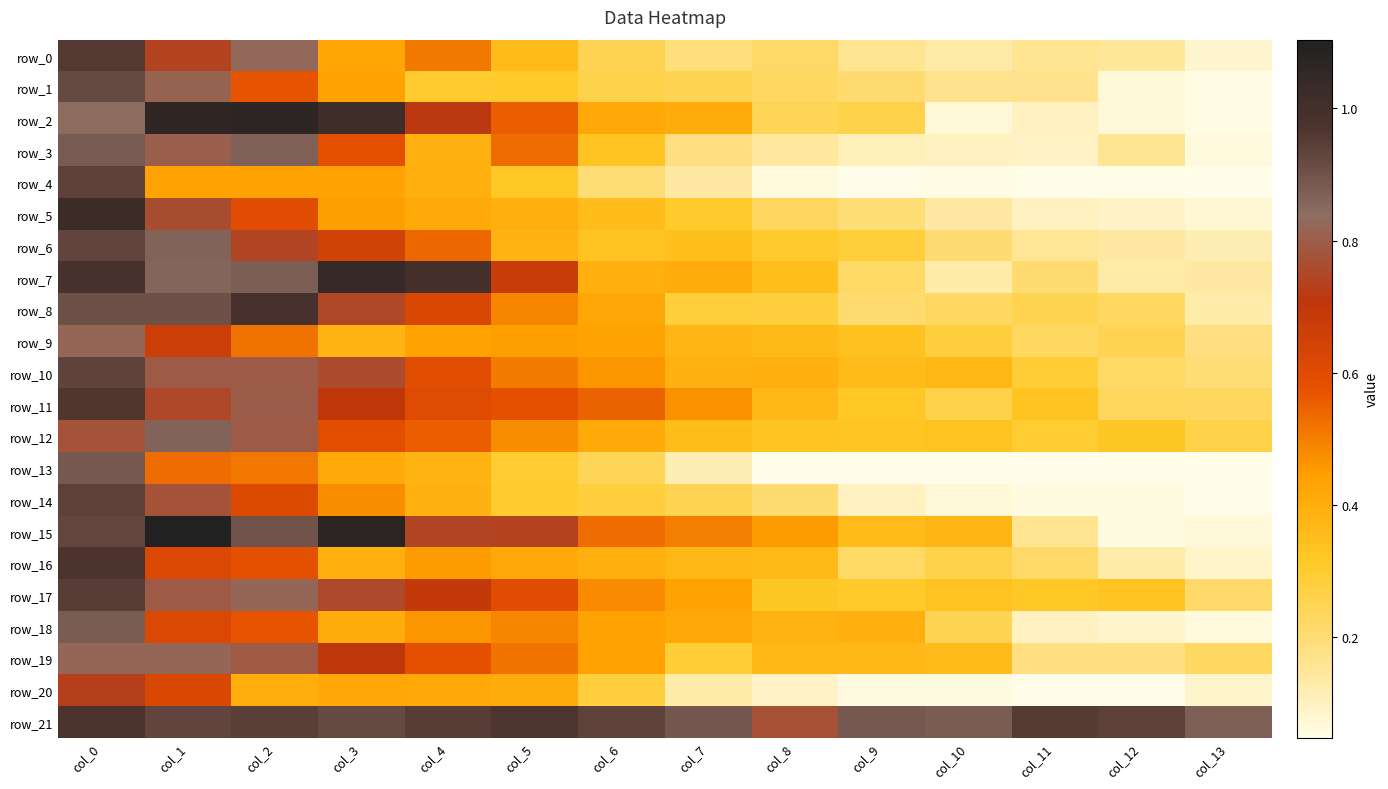

Reading left to right, what are all the values shown in this chart?

row_0: col_0=1.0	col_1=0.7	col_2=0.8	col_3=0.4	col_4=0.5	col_5=0.4	col_6=0.2	col_7=0.2	col_8=0.2	col_9=0.2	col_10=0.1	col_11=0.2	col_12=0.1	col_13=0.1
row_1: col_0=0.9	col_1=0.8	col_2=0.6	col_3=0.4	col_4=0.3	col_5=0.3	col_6=0.3	col_7=0.2	col_8=0.2	col_9=0.2	col_10=0.2	col_11=0.2	col_12=0.1	col_13=0.1
row_2: col_0=0.8	col_1=1.1	col_2=1.1	col_3=1.0	col_4=0.7	col_5=0.6	col_6=0.4	col_7=0.4	col_8=0.2	col_9=0.3	col_10=0.1	col_11=0.1	col_12=0.1	col_13=0.1
row_3: col_0=0.9	col_1=0.8	col_2=0.9	col_3=0.6	col_4=0.4	col_5=0.5	col_6=0.3	col_7=0.2	col_8=0.1	col_9=0.1	col_10=0.1	col_11=0.1	col_12=0.2	col_13=0.1
row_4: col_0=0.9	col_1=0.4	col_2=0.4	col_3=0.4	col_4=0.4	col_5=0.3	col_6=0.2	col_7=0.1	col_8=0.1	col_9=0.1	col_10=0.1	col_11=0.0	col_12=0.1	col_13=0.0
row_5: col_0=1.0	col_1=0.8	col_2=0.6	col_3=0.4	col_4=0.4	col_5=0.4	col_6=0.4	col_7=0.3	col_8=0.2	col_9=0.2	col_10=0.1	col_11=0.1	col_12=0.1	col_13=0.1
row_6: col_0=0.9	col_1=0.9	col_2=0.7	col_3=0.6	col_4=0.5	col_5=0.4	col_6=0.3	col_7=0.3	col_8=0.3	col_9=0.3	col_10=0.2	col_11=0.2	col_12=0.1	col_13=0.1
row_7: col_0=1.0	col_1=0.9	col_2=0.9	col_3=1.0	col_4=1.0	col_5=0.7	col_6=0.4	col_7=0.4	col_8=0.3	col_9=0.2	col_10=0.1	col_11=0.2	col_12=0.1	col_13=0.1
row_8: col_0=0.9	col_1=0.9	col_2=1.0	col_3=0.7	col_4=0.6	col_5=0.5	col_6=0.4	col_7=0.3	col_8=0.3	col_9=0.2	col_10=0.2	col_11=0.3	col_12=0.2	col_13=0.1
row_9: col_0=0.8	col_1=0.7	col_2=0.5	col_3=0.4	col_4=0.4	col_5=0.4	col_6=0.4	col_7=0.4	col_8=0.4	col_9=0.3	col_10=0.3	col_11=0.2	col_12=0.2	col_13=0.2
row_10: col_0=0.9	col_1=0.8	col_2=0.8	col_3=0.8	col_4=0.6	col_5=0.5	col_6=0.5	col_7=0.4	col_8=0.4	col_9=0.4	col_10=0.4	col_11=0.3	col_12=0.2	col_13=0.2
row_11: col_0=1.0	col_1=0.8	col_2=0.8	col_3=0.7	col_4=0.6	col_5=0.6	col_6=0.5	col_7=0.5	col_8=0.4	col_9=0.3	col_10=0.3	col_11=0.3	col_12=0.2	col_13=0.2
row_12: col_0=0.8	col_1=0.9	col_2=0.8	col_3=0.6	col_4=0.6	col_5=0.5	col_6=0.4	col_7=0.4	col_8=0.3	col_9=0.3	col_10=0.3	col_11=0.3	col_12=0.3	col_13=0.3
row_13: col_0=0.9	col_1=0.5	col_2=0.5	col_3=0.4	col_4=0.4	col_5=0.3	col_6=0.2	col_7=0.1	col_8=0.1	col_9=0.0	col_10=0.0	col_11=0.0	col_12=0.0	col_13=0.0
row_14: col_0=0.9	col_1=0.8	col_2=0.6	col_3=0.5	col_4=0.4	col_5=0.3	col_6=0.3	col_7=0.2	col_8=0.2	col_9=0.1	col_10=0.1	col_11=0.1	col_12=0.1	col_13=0.1
row_15: col_0=0.9	col_1=1.1	col_2=0.9	col_3=1.1	col_4=0.7	col_5=0.7	col_6=0.5	col_7=0.5	col_8=0.5	col_9=0.4	col_10=0.4	col_11=0.2	col_12=0.1	col_13=0.1
row_16: col_0=1.0	col_1=0.6	col_2=0.6	col_3=0.4	col_4=0.5	col_5=0.4	col_6=0.4	col_7=0.4	col_8=0.4	col_9=0.2	col_10=0.3	col_11=0.2	col_12=0.1	col_13=0.1
row_17: col_0=1.0	col_1=0.8	col_2=0.8	col_3=0.8	col_4=0.7	col_5=0.6	col_6=0.5	col_7=0.4	col_8=0.3	col_9=0.3	col_10=0.3	col_11=0.3	col_12=0.3	col_13=0.2
row_18: col_0=0.9	col_1=0.6	col_2=0.6	col_3=0.4	col_4=0.5	col_5=0.5	col_6=0.4	col_7=0.4	col_8=0.4	col_9=0.4	col_10=0.2	col_11=0.1	col_12=0.1	col_13=0.1
row_19: col_0=0.8	col_1=0.8	col_2=0.8	col_3=0.7	col_4=0.6	col_5=0.5	col_6=0.4	col_7=0.3	col_8=0.4	col_9=0.4	col_10=0.4	col_11=0.2	col_12=0.2	col_13=0.2
row_20: col_0=0.7	col_1=0.6	col_2=0.4	col_3=0.4	col_4=0.4	col_5=0.4	col_6=0.3	col_7=0.1	col_8=0.1	col_9=0.1	col_10=0.1	col_11=0.1	col_12=0.0	col_13=0.1
row_21: col_0=1.0	col_1=0.9	col_2=0.9	col_3=0.9	col_4=1.0	col_5=1.0	col_6=0.9	col_7=0.9	col_8=0.8	col_9=0.9	col_10=0.9	col_11=1.0	col_12=0.9	col_13=0.9